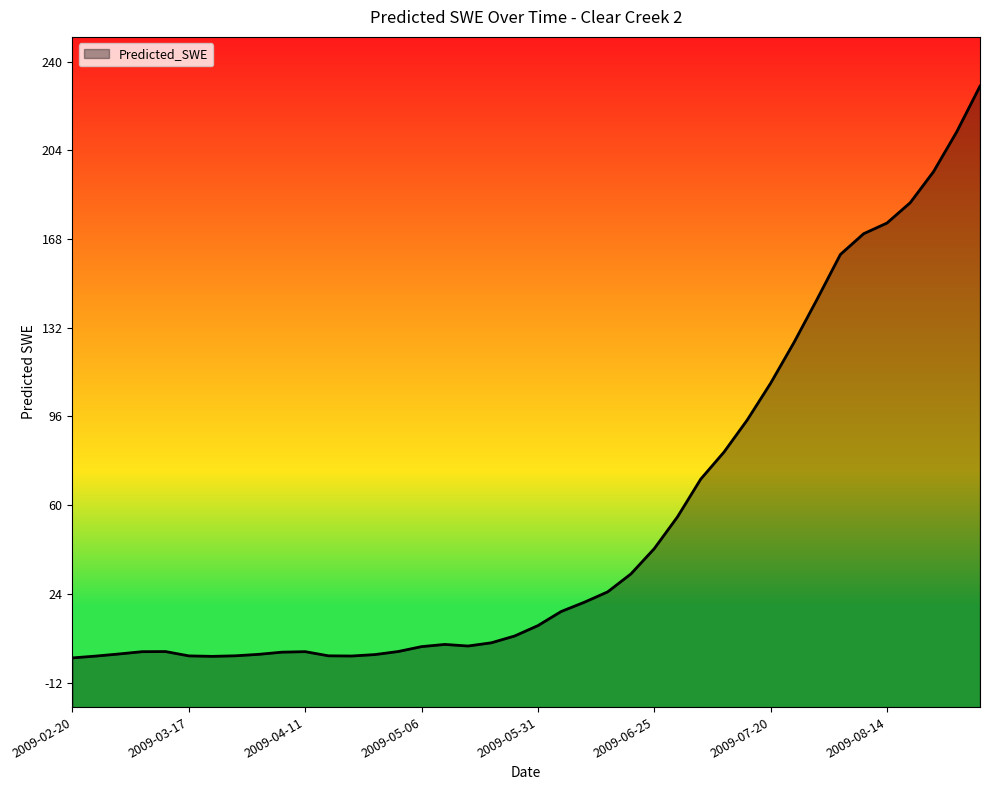

True or false: there are more than 2 points higher than both neighbors.

True